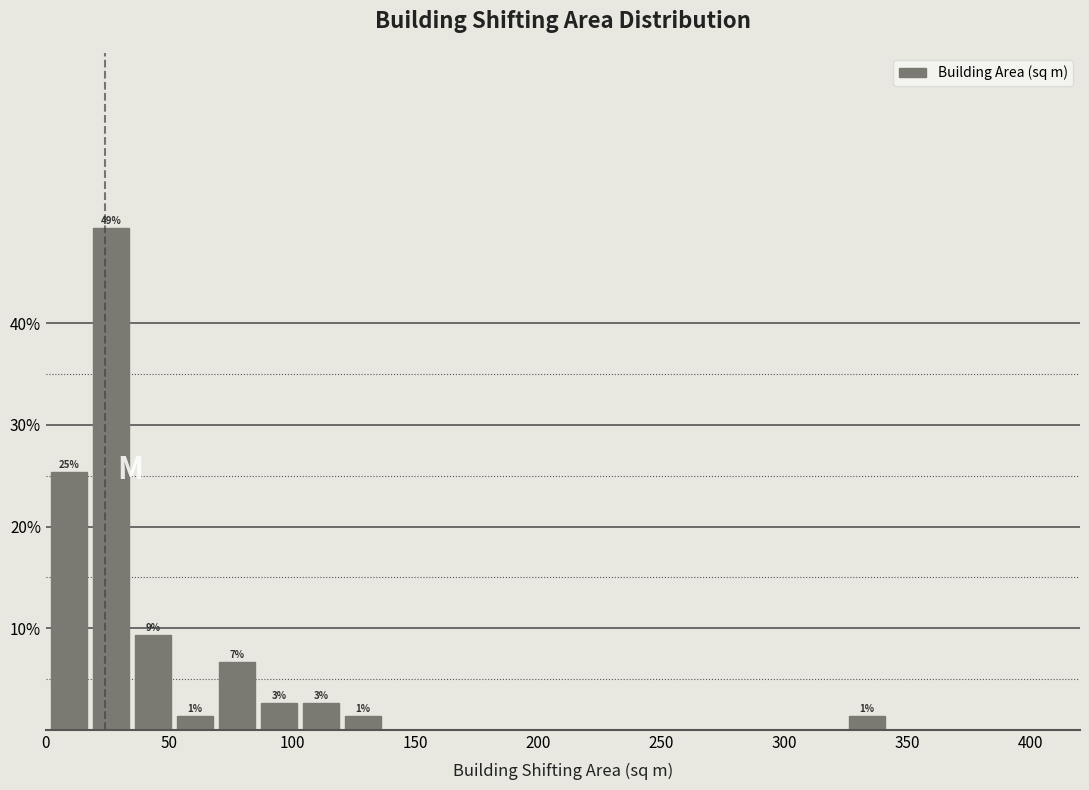

Read against the x-axis, roughly where is the centre of the tallest bar?

25